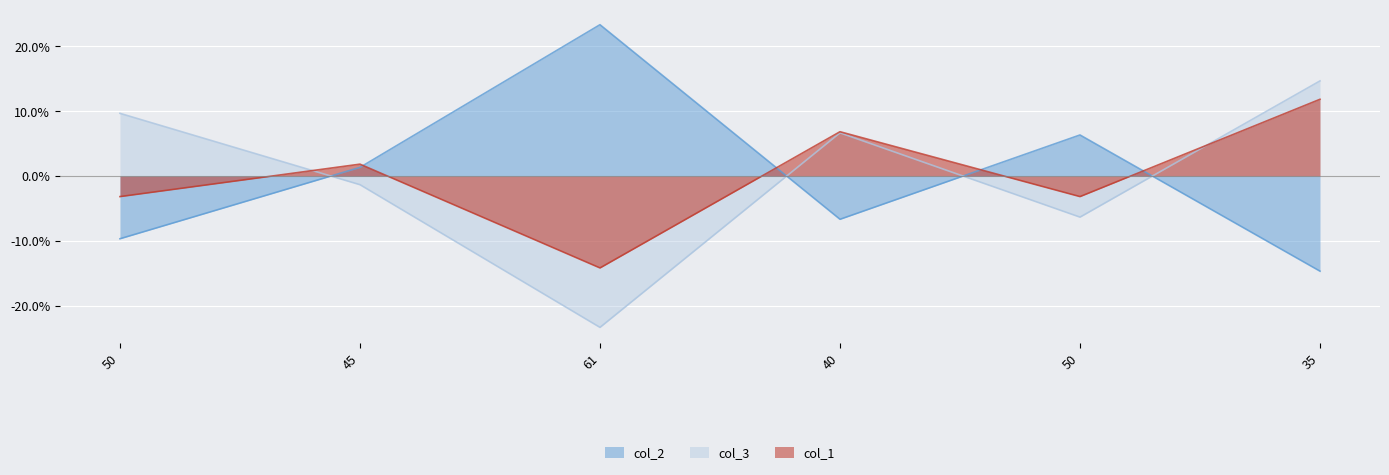

What is the minimum value shown in the chart?

-23.3